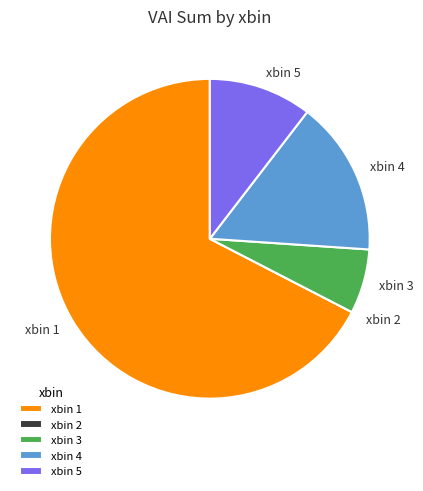

What is the ratio of the value at xbin 4 to the value at xbin 5?

1.5